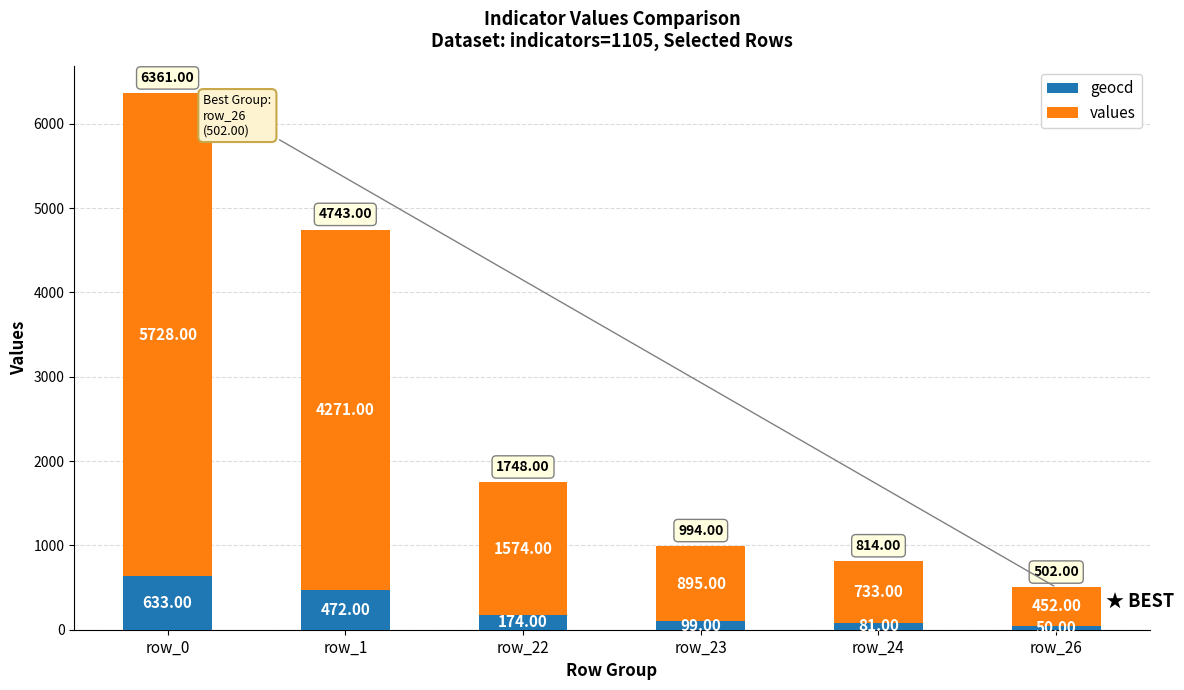

Is it true that geocd equals 50 at row_26?

True